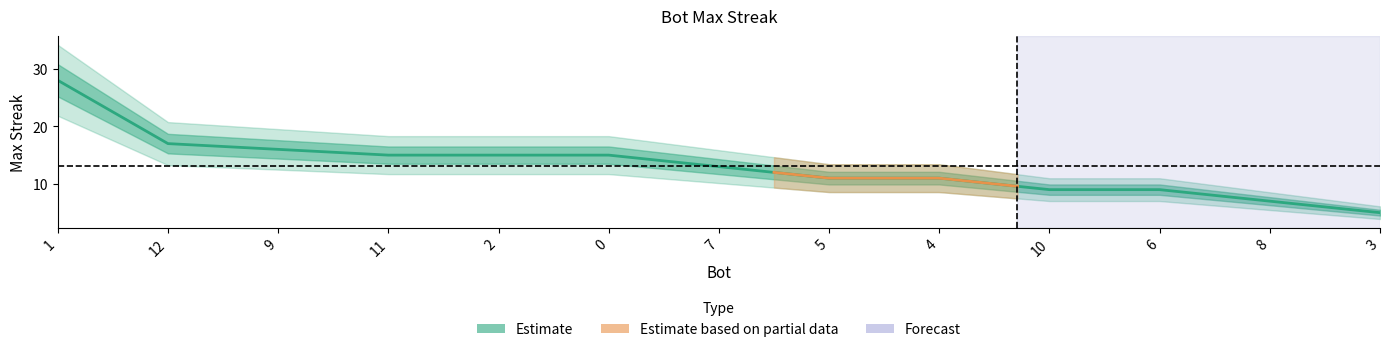

Which has a higher value, 6 or 2?

2